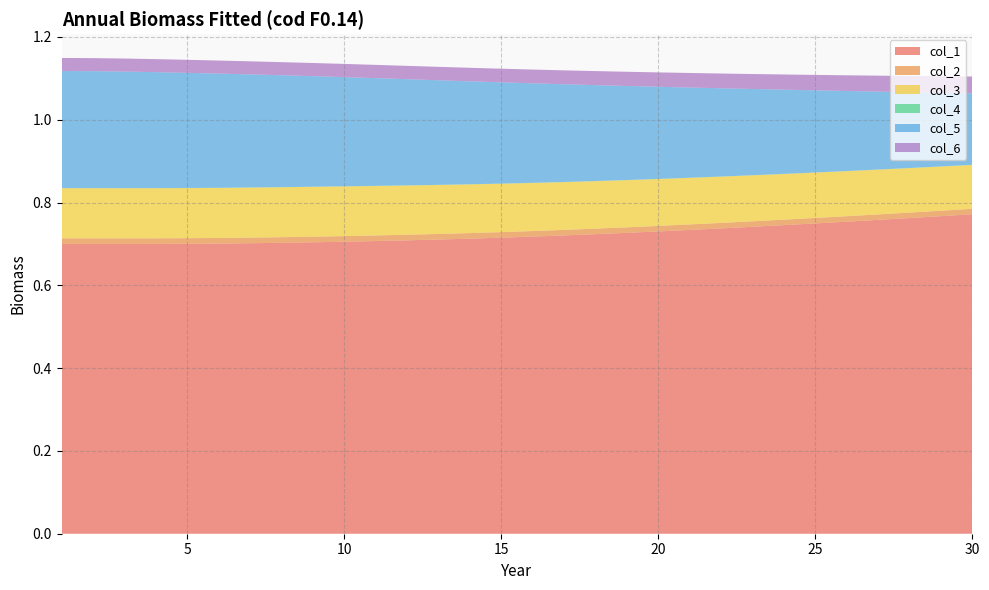

Reading right to left, what are all the values shown in this chart?

col_1: 30=0.8	29=0.8	28=0.8	27=0.8	26=0.8	25=0.7	24=0.7	23=0.7	22=0.7	21=0.7	20=0.7	19=0.7	18=0.7	17=0.7	16=0.7	15=0.7	14=0.7	13=0.7	12=0.7	11=0.7	10=0.7	9=0.7	8=0.7	7=0.7	6=0.7	5=0.7	4=0.7	3=0.7	2=0.7	1=0.7
col_2: 30=0.0	29=0.0	28=0.0	27=0.0	26=0.0	25=0.0	24=0.0	23=0.0	22=0.0	21=0.0	20=0.0	19=0.0	18=0.0	17=0.0	16=0.0	15=0.0	14=0.0	13=0.0	12=0.0	11=0.0	10=0.0	9=0.0	8=0.0	7=0.0	6=0.0	5=0.0	4=0.0	3=0.0	2=0.0	1=0.0
col_3: 30=0.1	29=0.1	28=0.1	27=0.1	26=0.1	25=0.1	24=0.1	23=0.1	22=0.1	21=0.1	20=0.1	19=0.1	18=0.1	17=0.1	16=0.1	15=0.1	14=0.1	13=0.1	12=0.1	11=0.1	10=0.1	9=0.1	8=0.1	7=0.1	6=0.1	5=0.1	4=0.1	3=0.1	2=0.1	1=0.1
col_4: 30=0.0	29=0.0	28=0.0	27=0.0	26=0.0	25=0.0	24=0.0	23=0.0	22=0.0	21=0.0	20=0.0	19=0.0	18=0.0	17=0.0	16=0.0	15=0.0	14=0.0	13=0.0	12=0.0	11=0.0	10=0.0	9=0.0	8=0.0	7=0.0	6=0.0	5=0.0	4=0.0	3=0.0	2=0.0	1=0.0
col_5: 30=0.2	29=0.2	28=0.2	27=0.2	26=0.2	25=0.2	24=0.2	23=0.2	22=0.2	21=0.2	20=0.2	19=0.2	18=0.2	17=0.2	16=0.2	15=0.2	14=0.2	13=0.3	12=0.3	11=0.3	10=0.3	9=0.3	8=0.3	7=0.3	6=0.3	5=0.3	4=0.3	3=0.3	2=0.3	1=0.3
col_6: 30=0.0	29=0.0	28=0.0	27=0.0	26=0.0	25=0.0	24=0.0	23=0.0	22=0.0	21=0.0	20=0.0	19=0.0	18=0.0	17=0.0	16=0.0	15=0.0	14=0.0	13=0.0	12=0.0	11=0.0	10=0.0	9=0.0	8=0.0	7=0.0	6=0.0	5=0.0	4=0.0	3=0.0	2=0.0	1=0.0